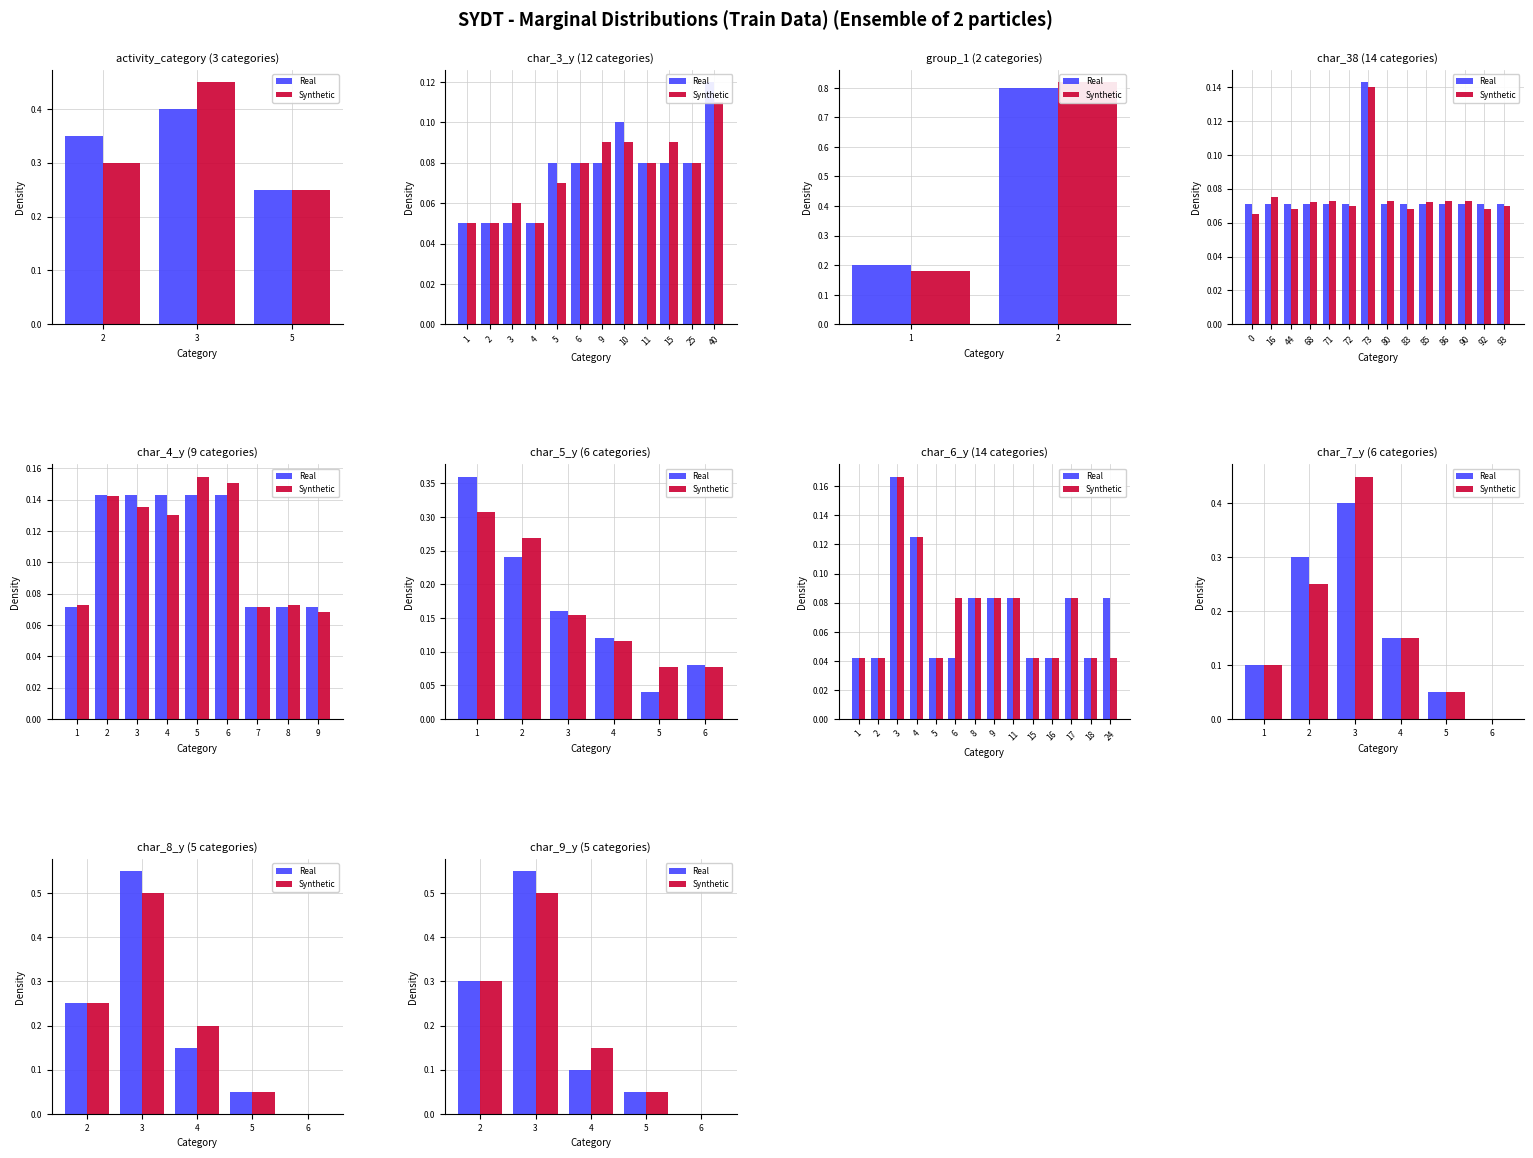

What is the difference between the Synthetic values at 5 and 3?

0.1